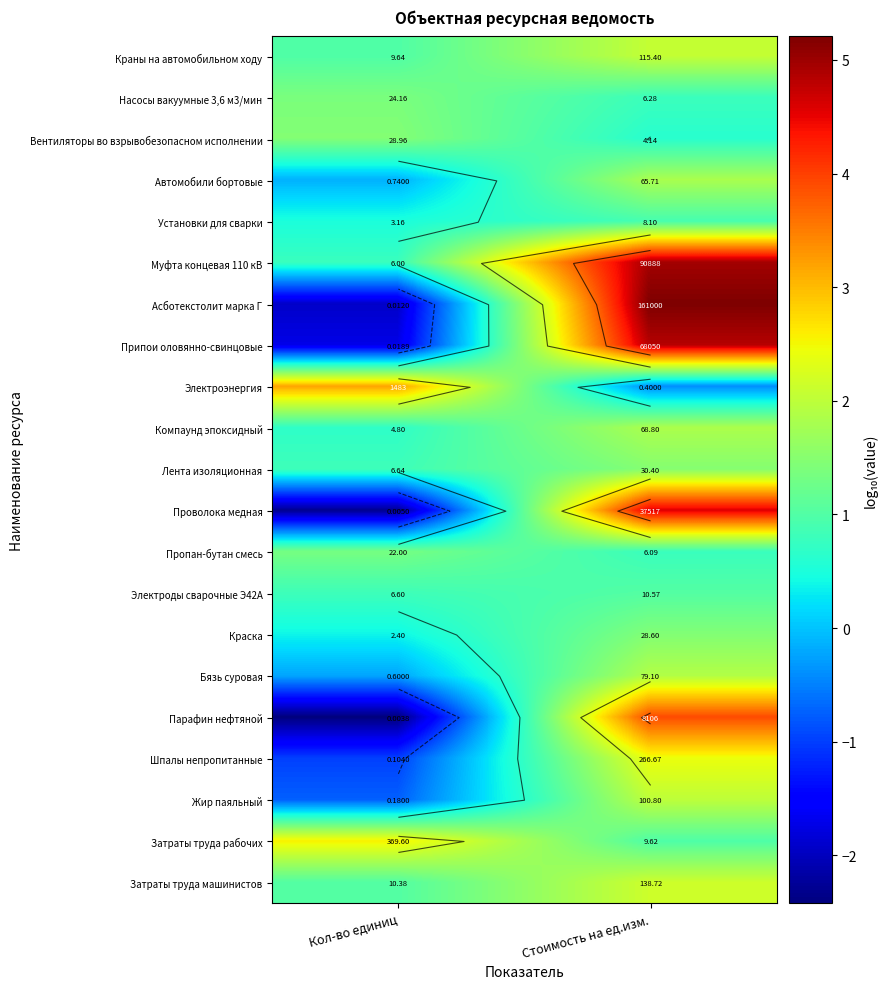

What is the difference between the highest and lowest values at Кол-во единиц?

5.6